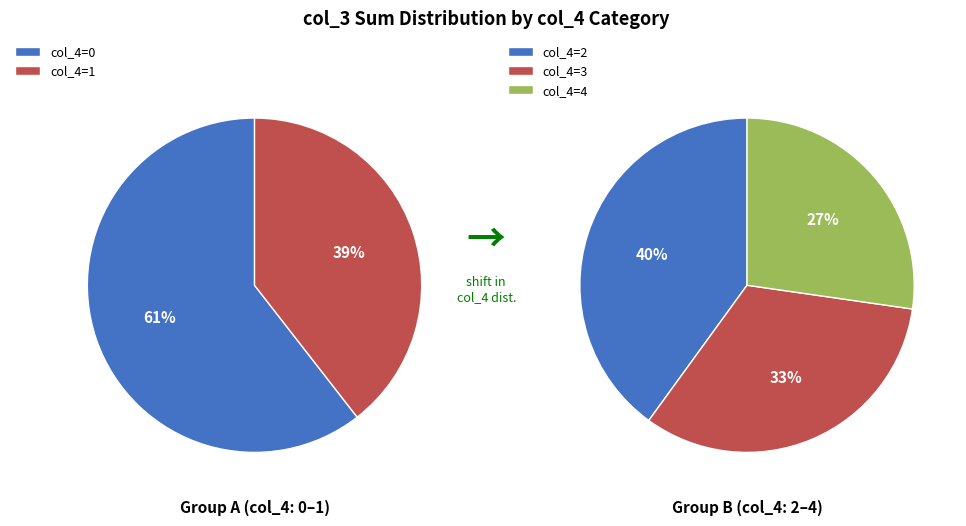

How many segments does this pie chart have?

5